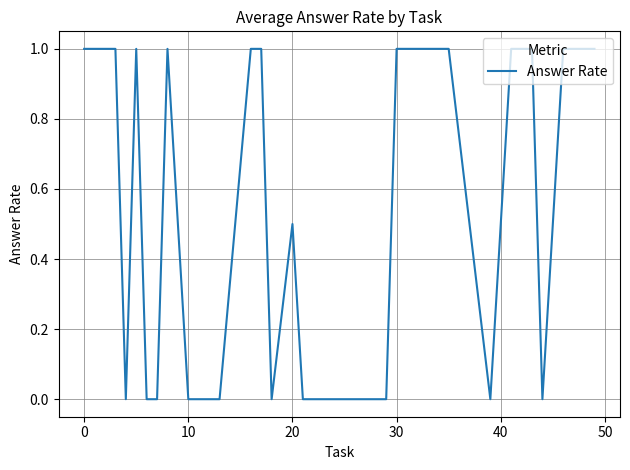

What is the difference between the maximum and minimum values?

1.0